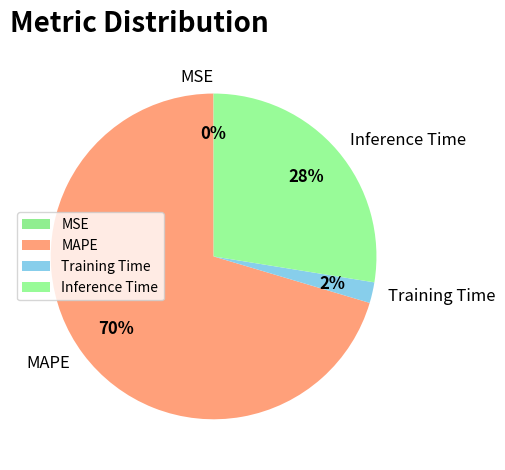

Is it true that Training Time is 10% of the pie?

False